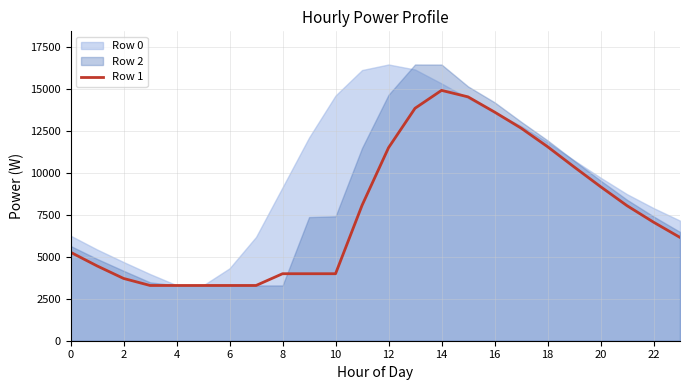

What is the difference between the maximum and second lowest values?

11636.8